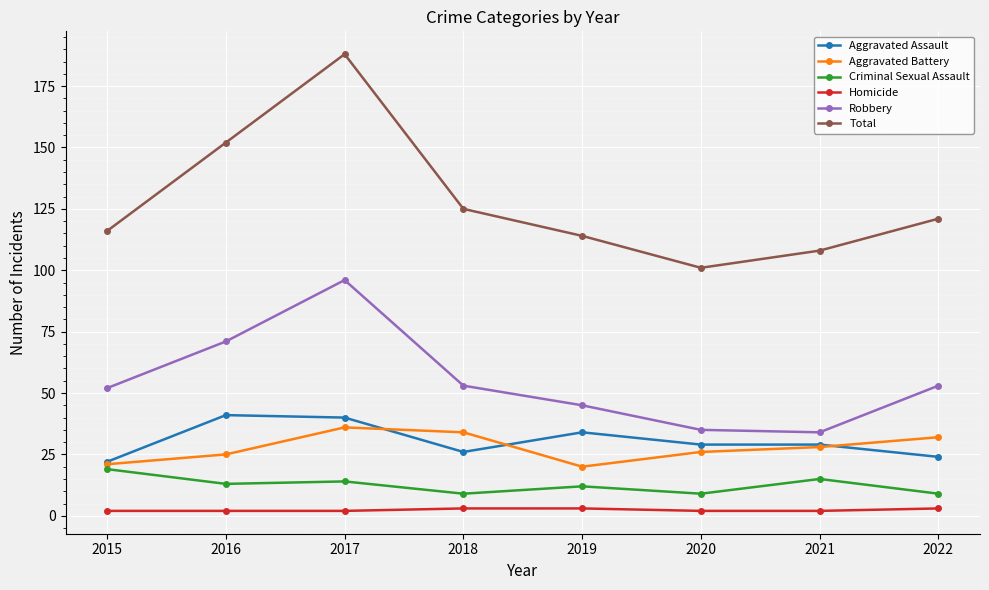

Which series has the largest range (max minus min)?

Total